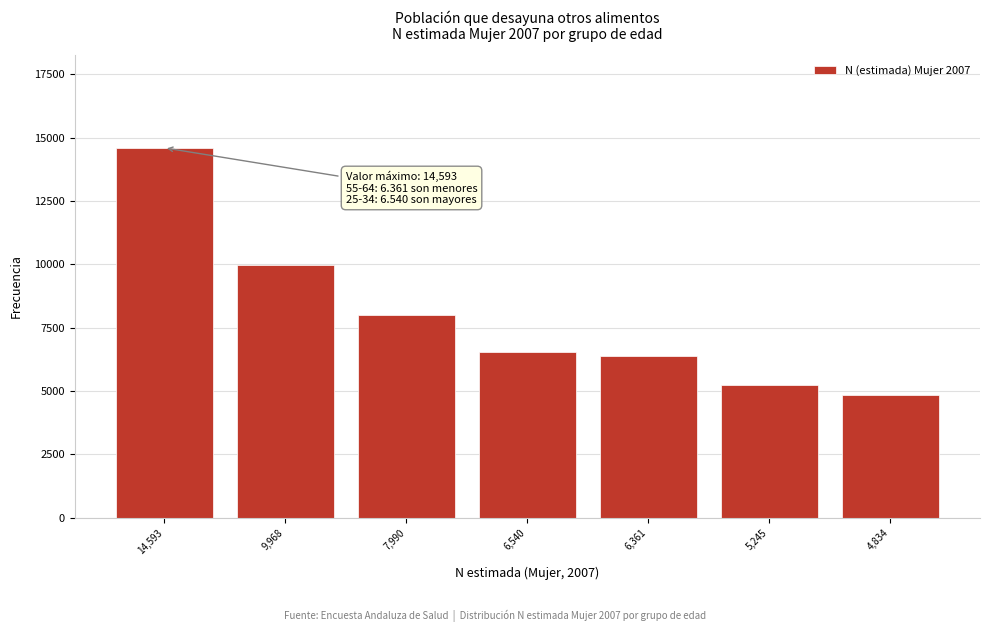

Reading right to left, extract all data points from this chart.

4834	5245	6361	6540	7990	9968	14593